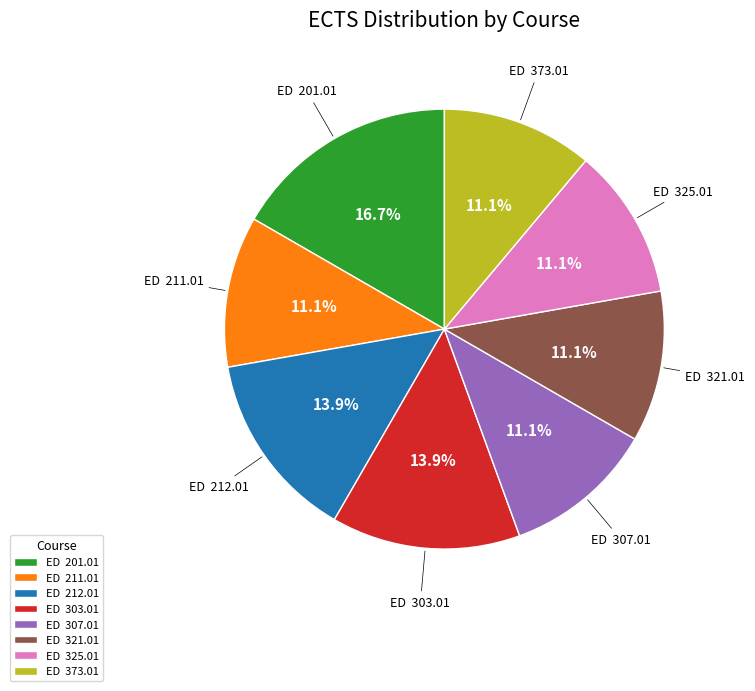

What is the largest slice in the pie chart?

ED 201.01